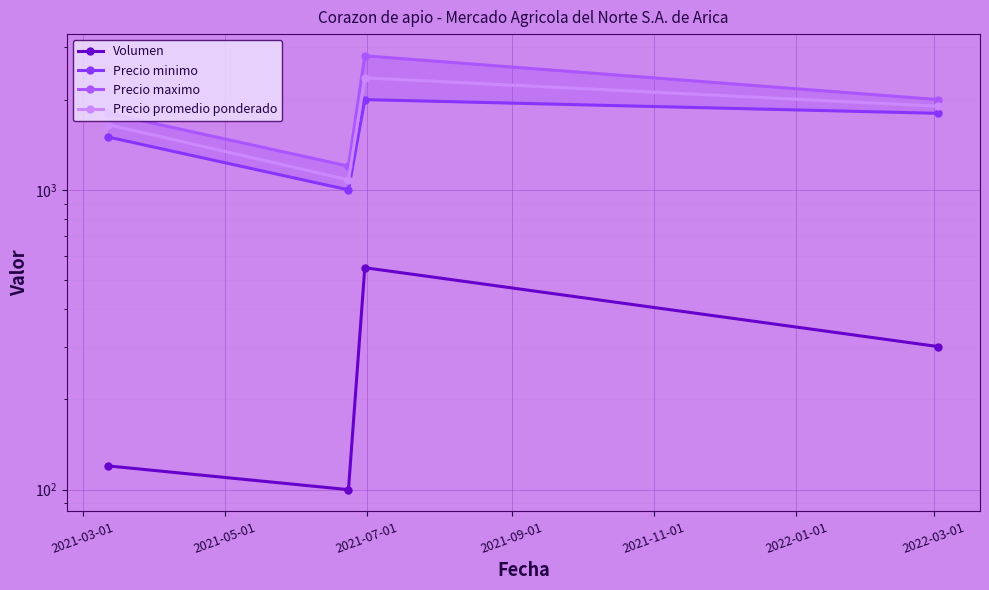

At 2021-07-01, list the series in order from smallest to largest.

Volumen, Precio minimo, Precio promedio ponderado, Precio maximo